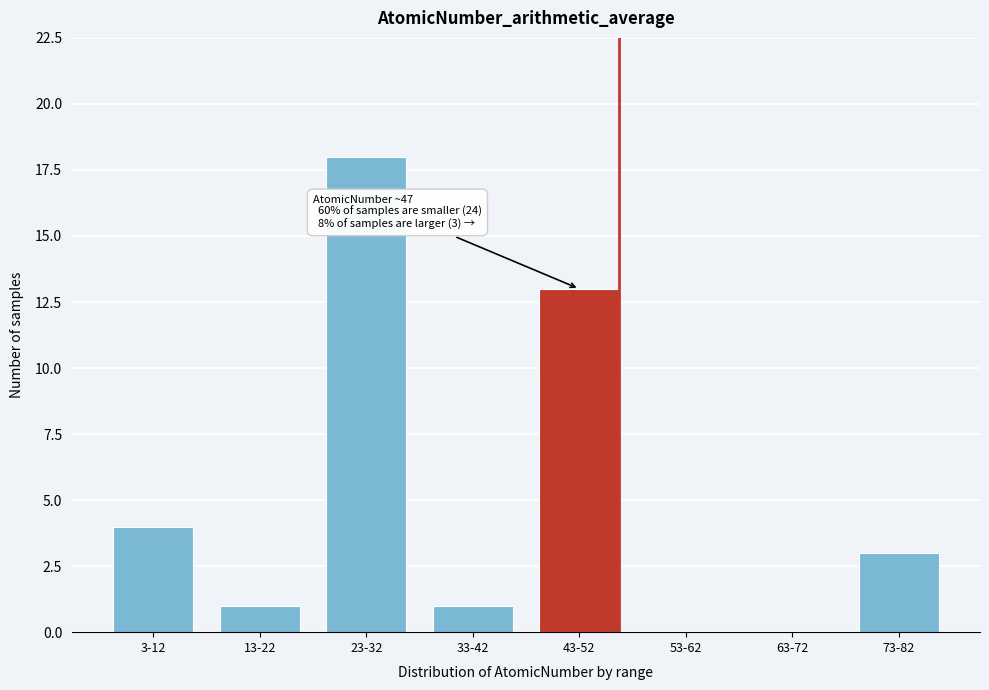

Reading right to left, transcribe all the data shown in this chart.

73-82=3	63-72=0	53-62=0	43-52=13	33-42=1	23-32=18	13-22=1	3-12=4